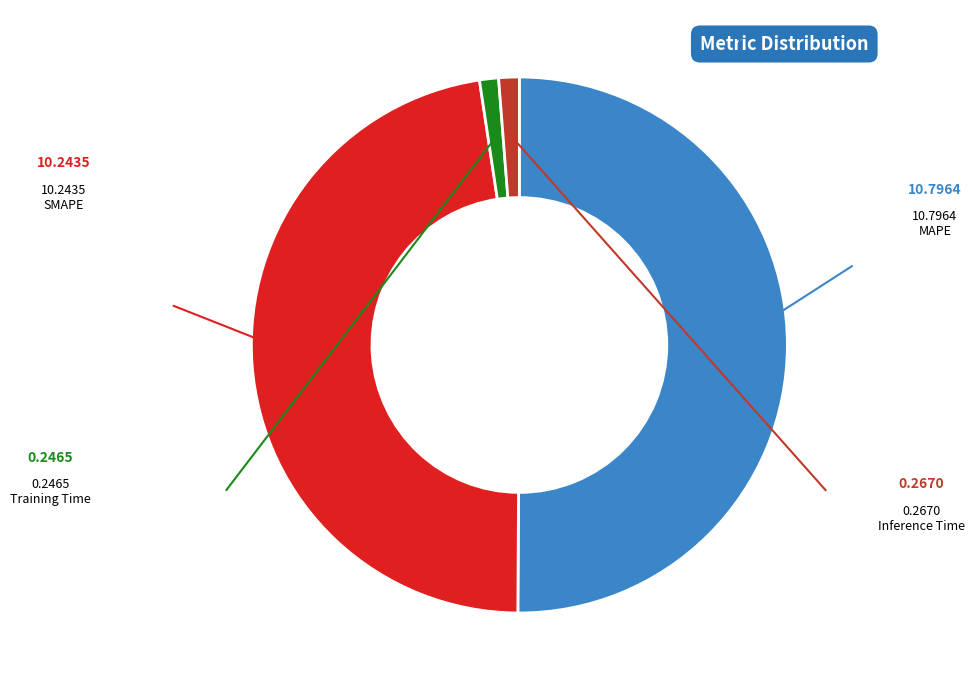

Do SMAPE and Training Time together represent more than half of the pie?

No